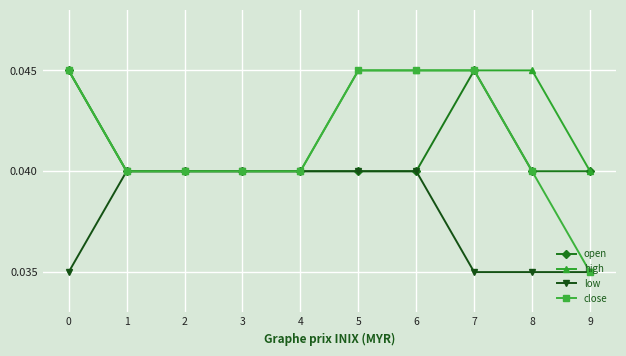

Which series has the widest spread of values?

close